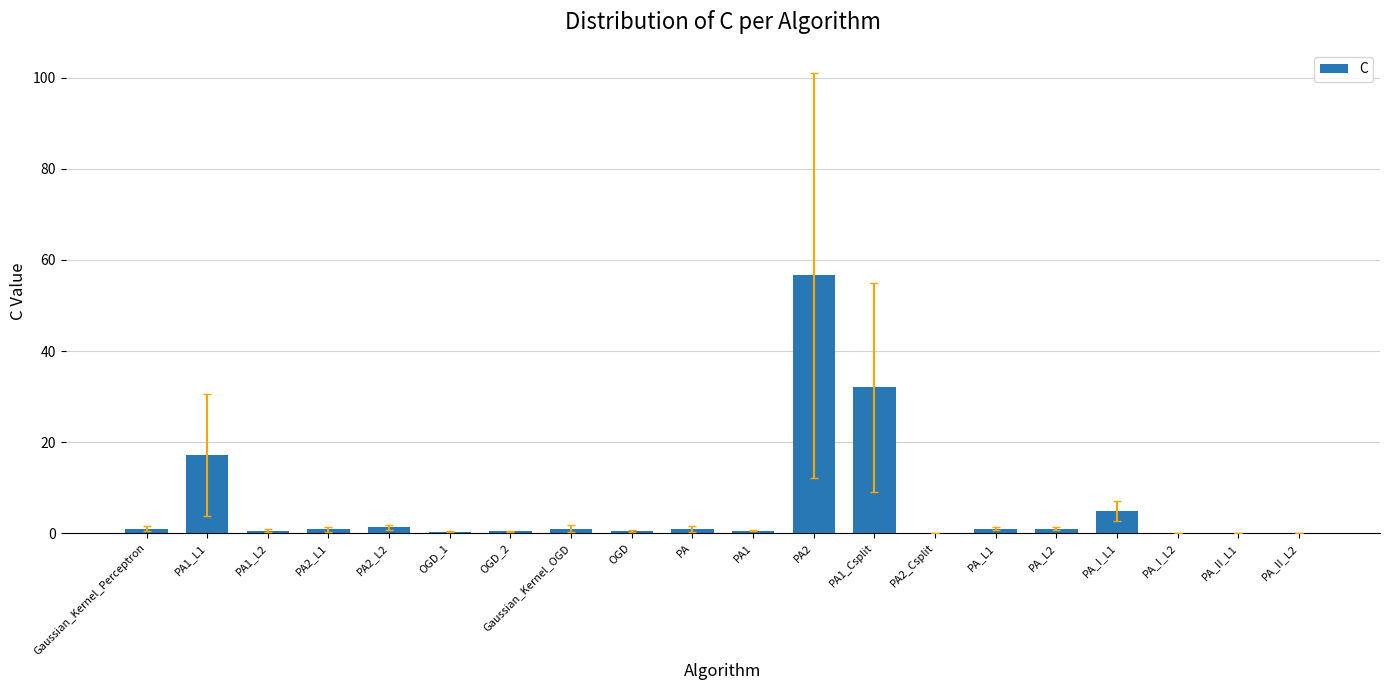

Are the bars grouped side by side (vs. stacked)?

No